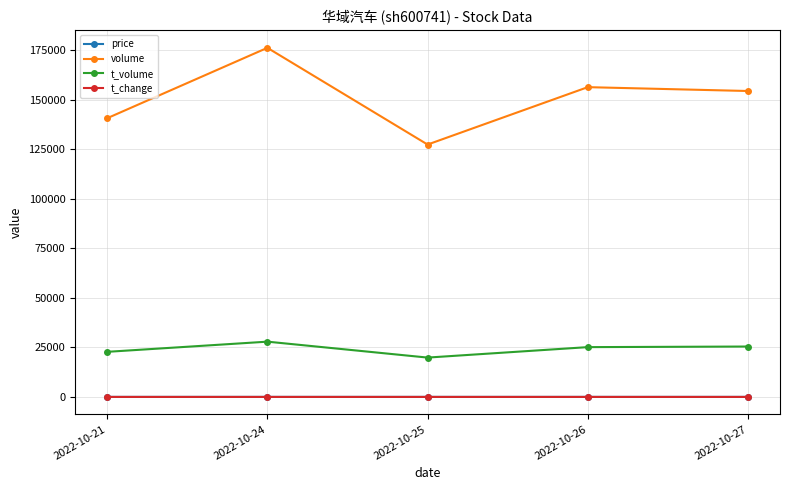

Which series has the largest range (max minus min)?

volume